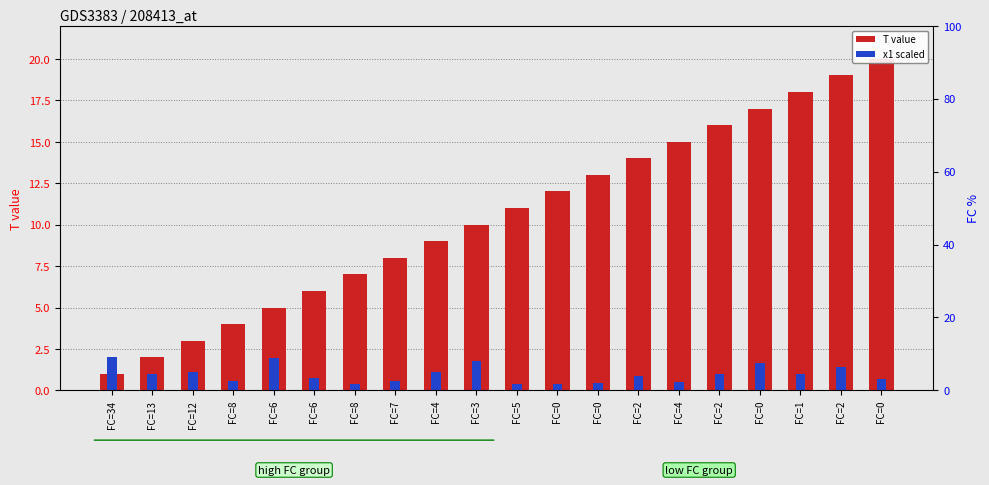

At which category does the chart reach its minimum across all series?

FC=5